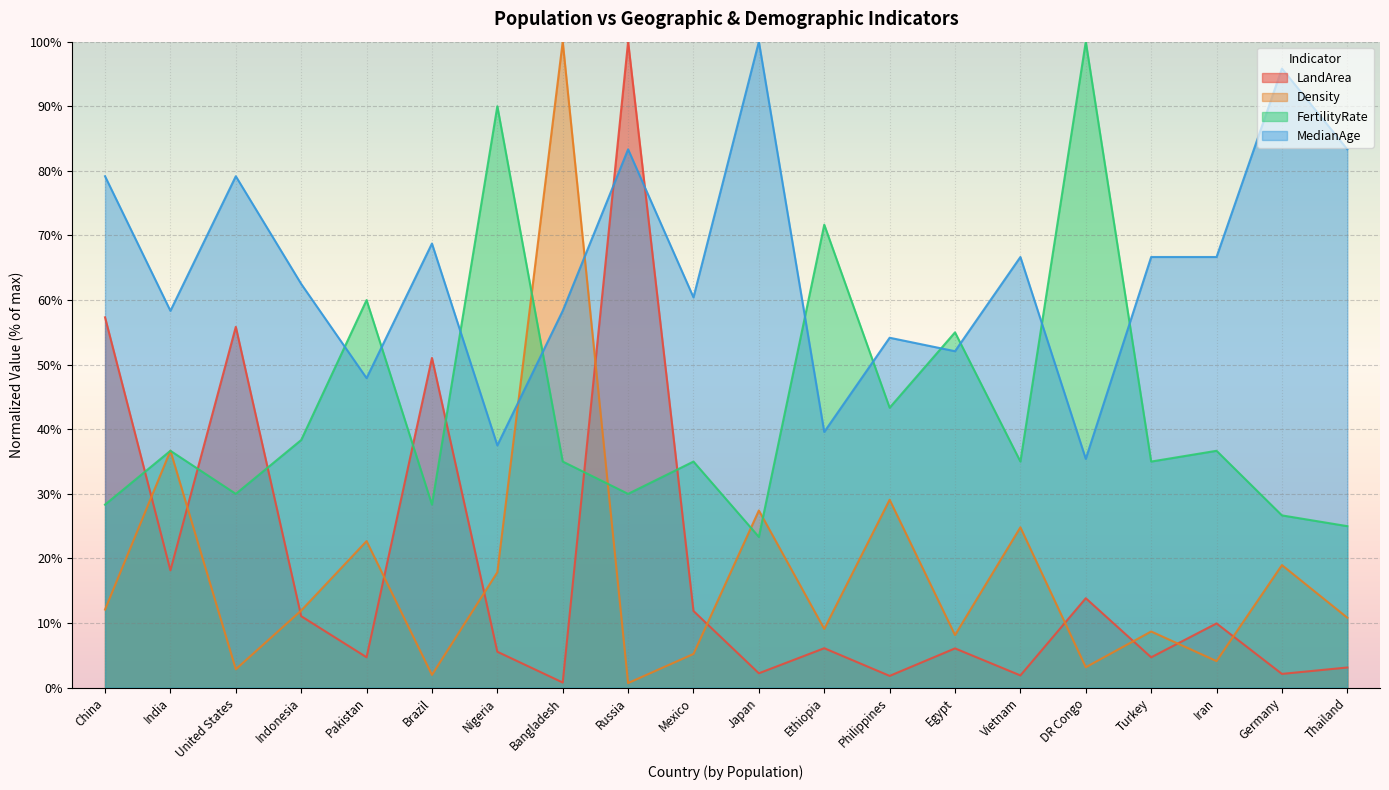

At Pakistan, list the series in order from smallest to largest.

LandArea, Density, MedianAge, FertilityRate